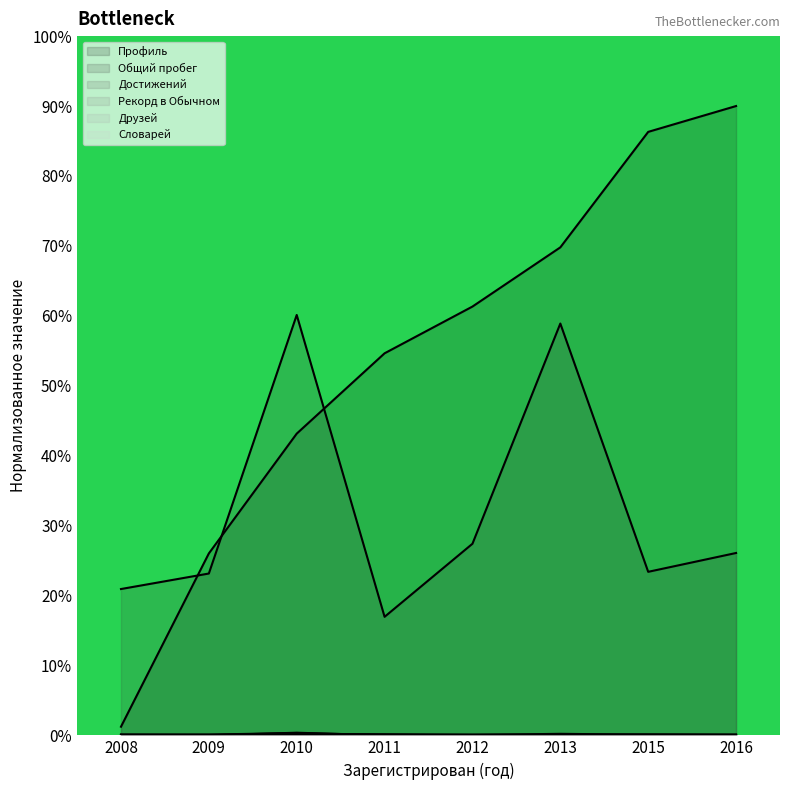

True or false: Профиль has more than 1 interior local peaks.

False